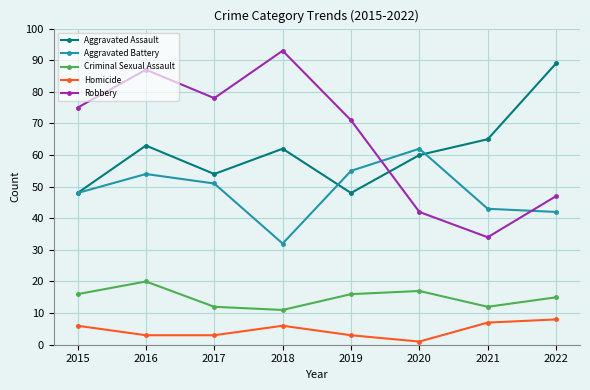

List the series in order of their peak value, lowest first.

Homicide, Criminal Sexual Assault, Aggravated Battery, Aggravated Assault, Robbery